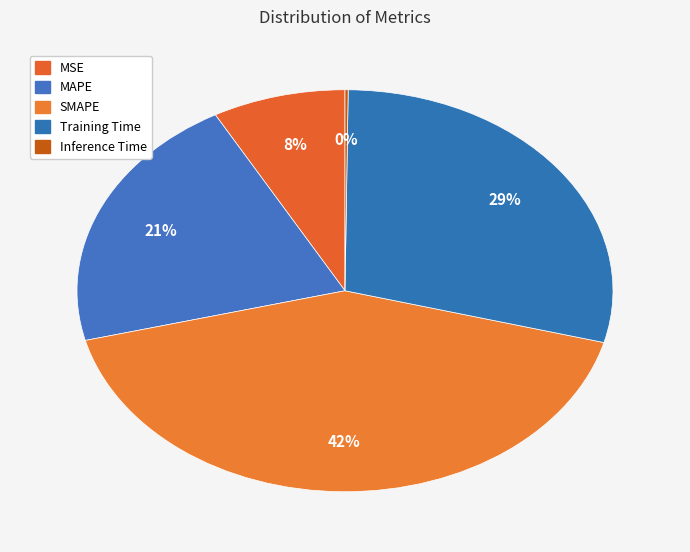

To the nearest percent, what is the difference between the Training Time and MSE slice percentages?

21%